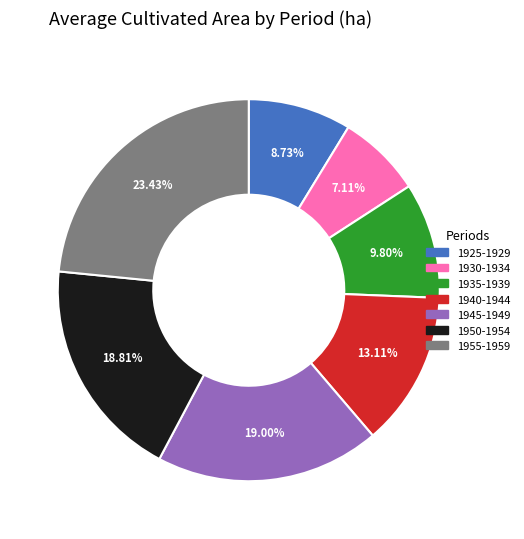

Which slice is the largest?

1955-1959